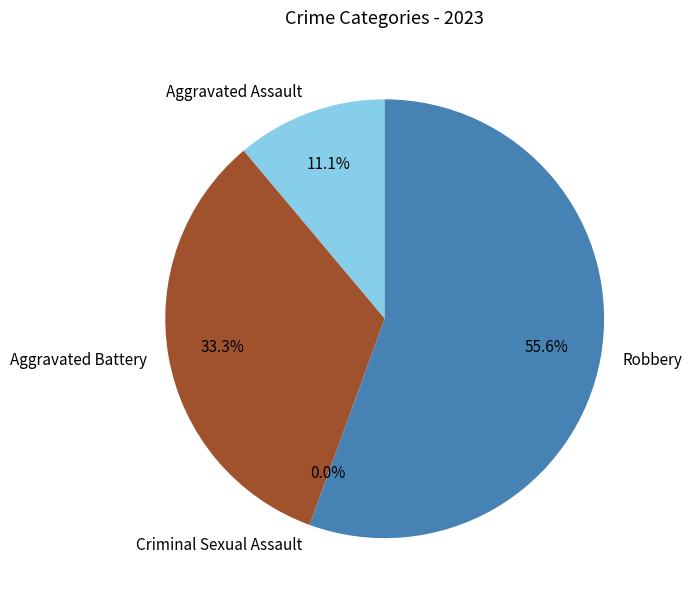

To the nearest percent, what portion does Aggravated Battery represent?

33%